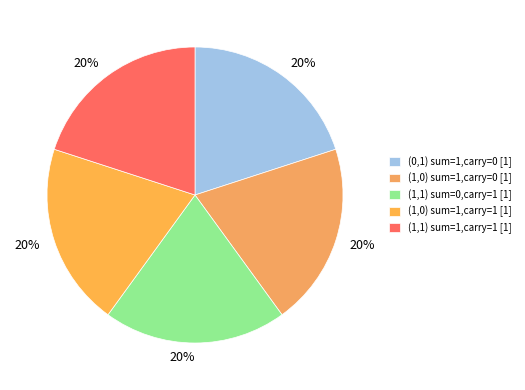

To the nearest percent, what is the average slice percentage?

20%